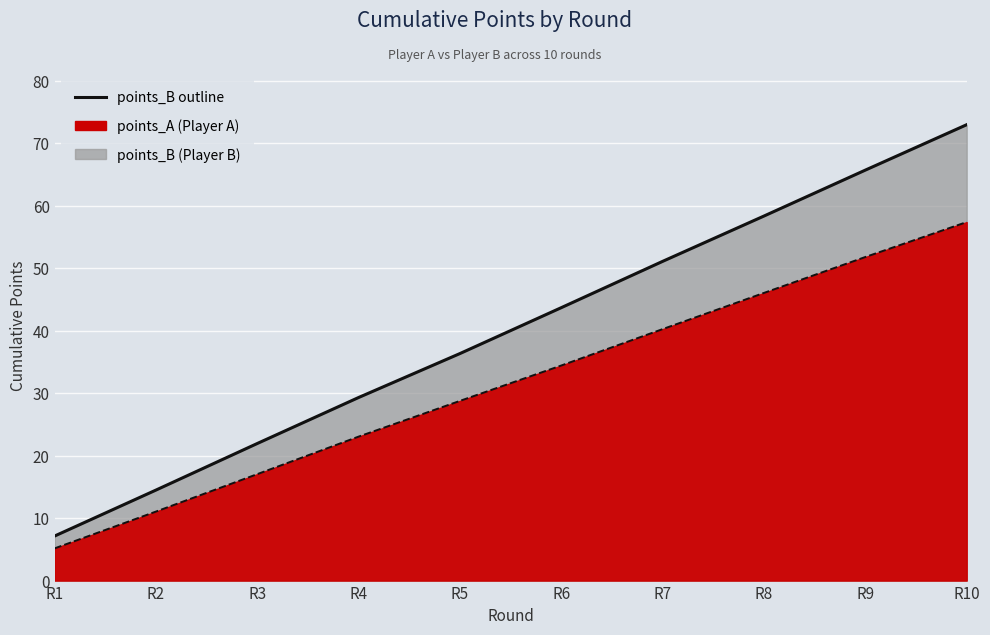

True or false: points_B outline has a value of 58.3 at R8.

True